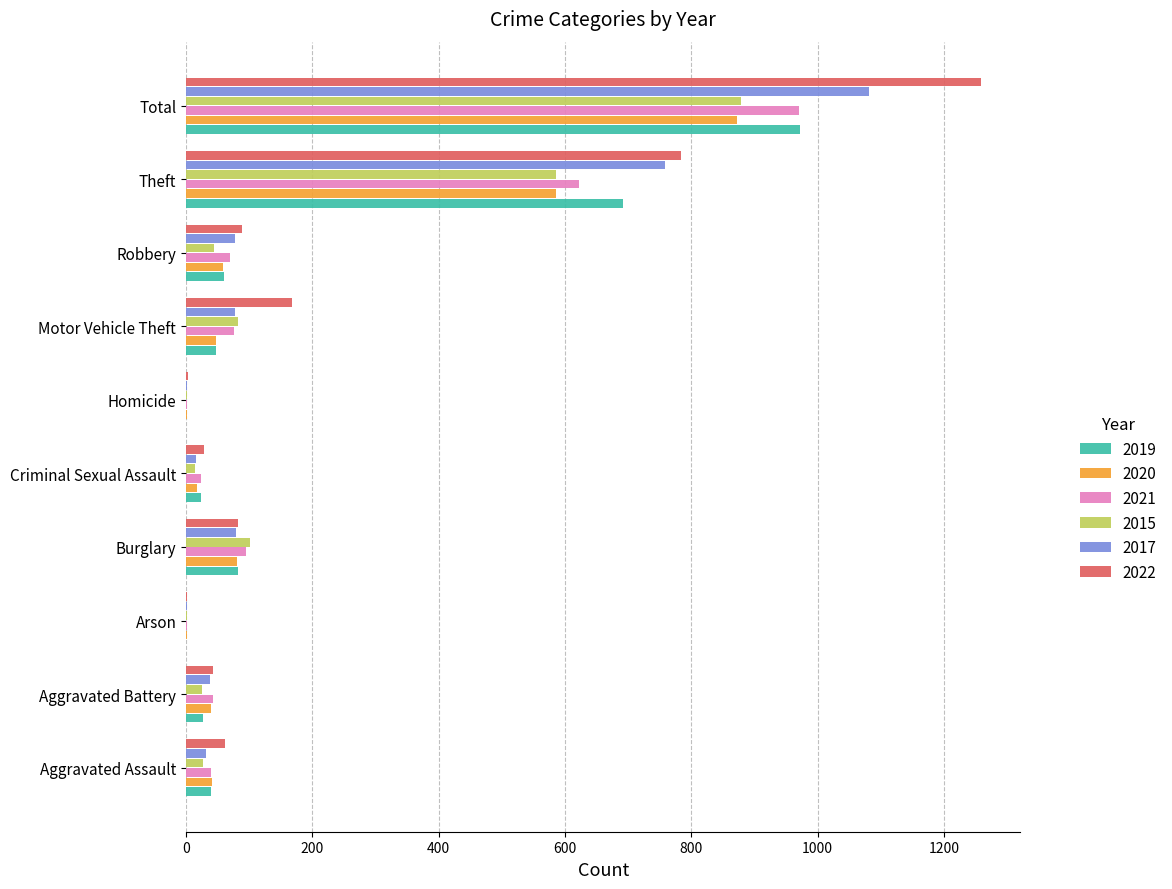

Is it true that 2022 equals 239 at Motor Vehicle Theft?

False